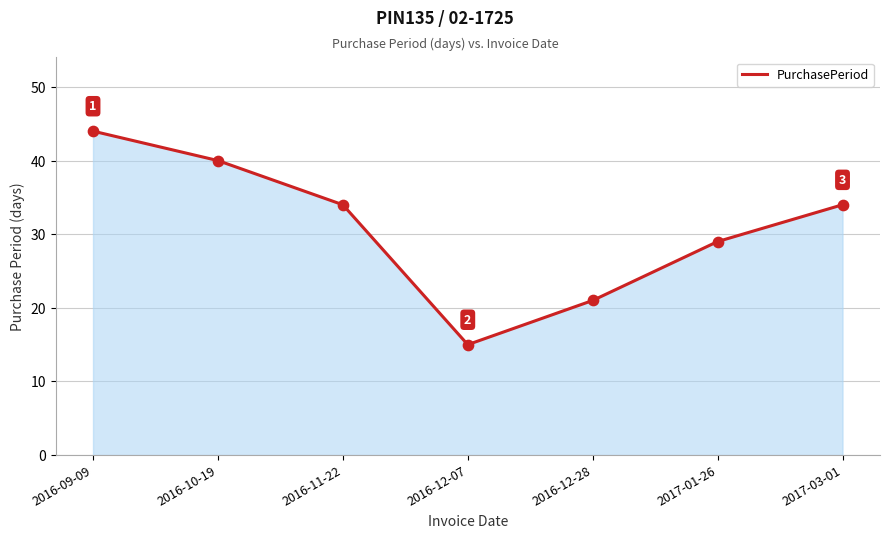

What is the change in value from 2016-09-09 to 2016-11-22?

-10